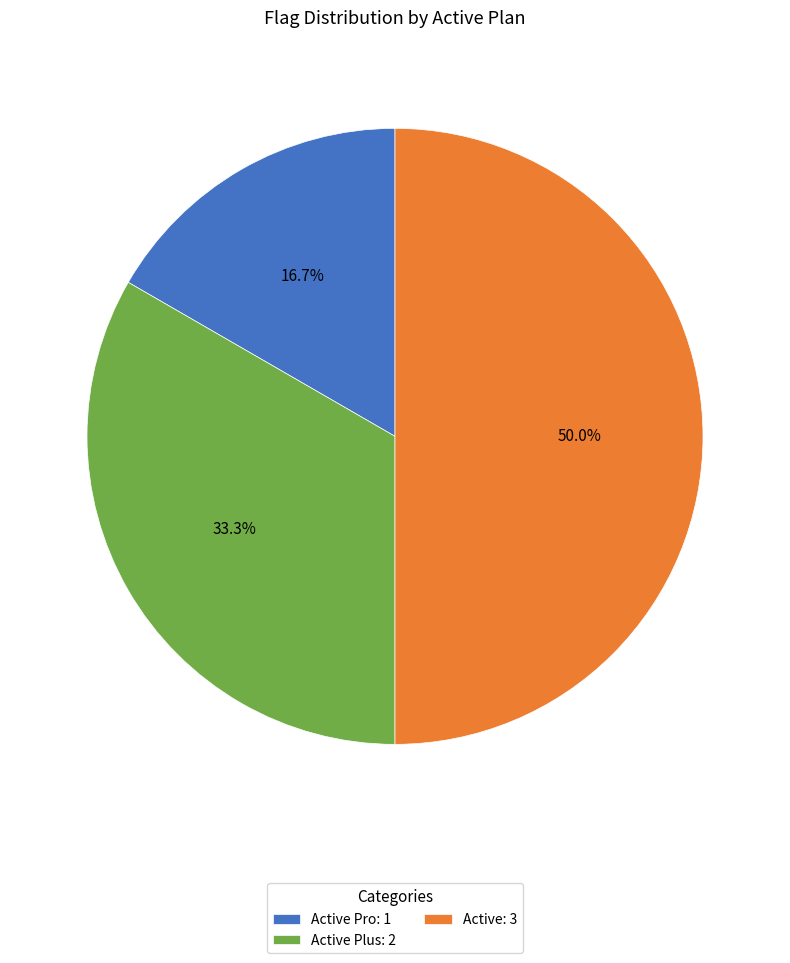

Rank the categories by value from lowest to highest.

Active Pro: 1, Active Plus: 2, Active: 3